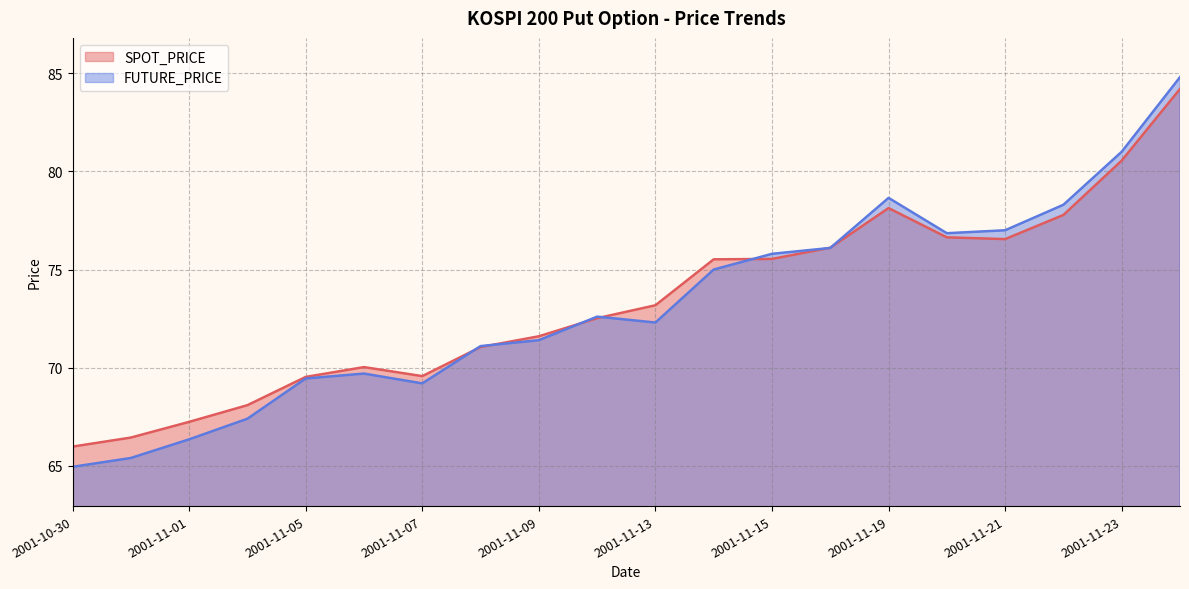

How many lines are shown in the chart?

2